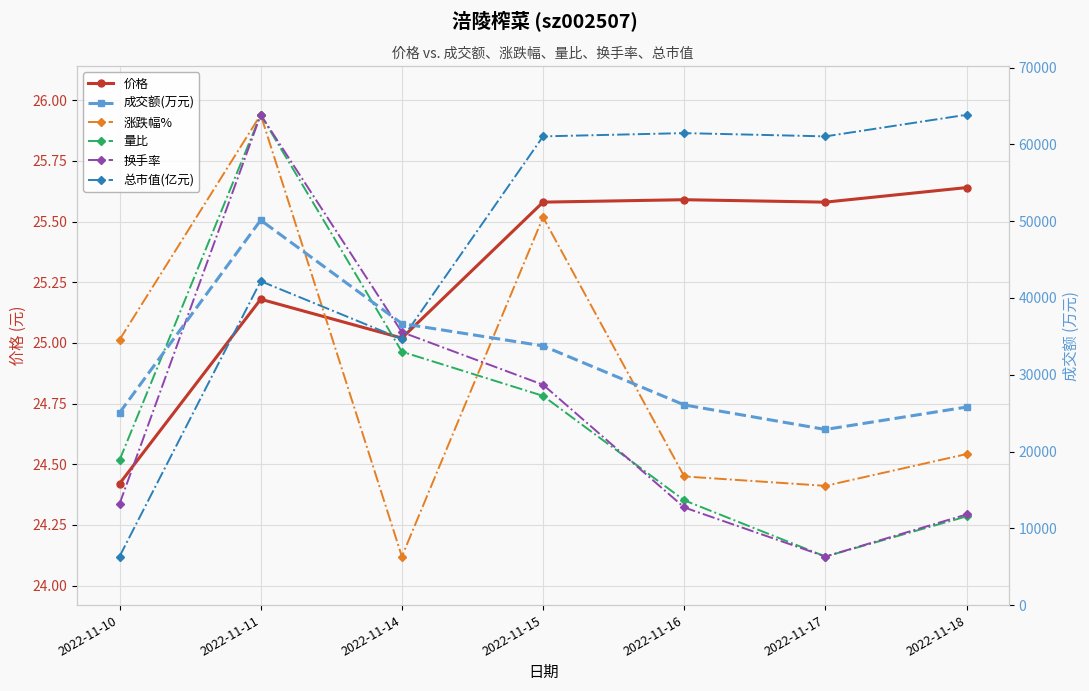

At how many categories does at least one series exceed 39233?

1